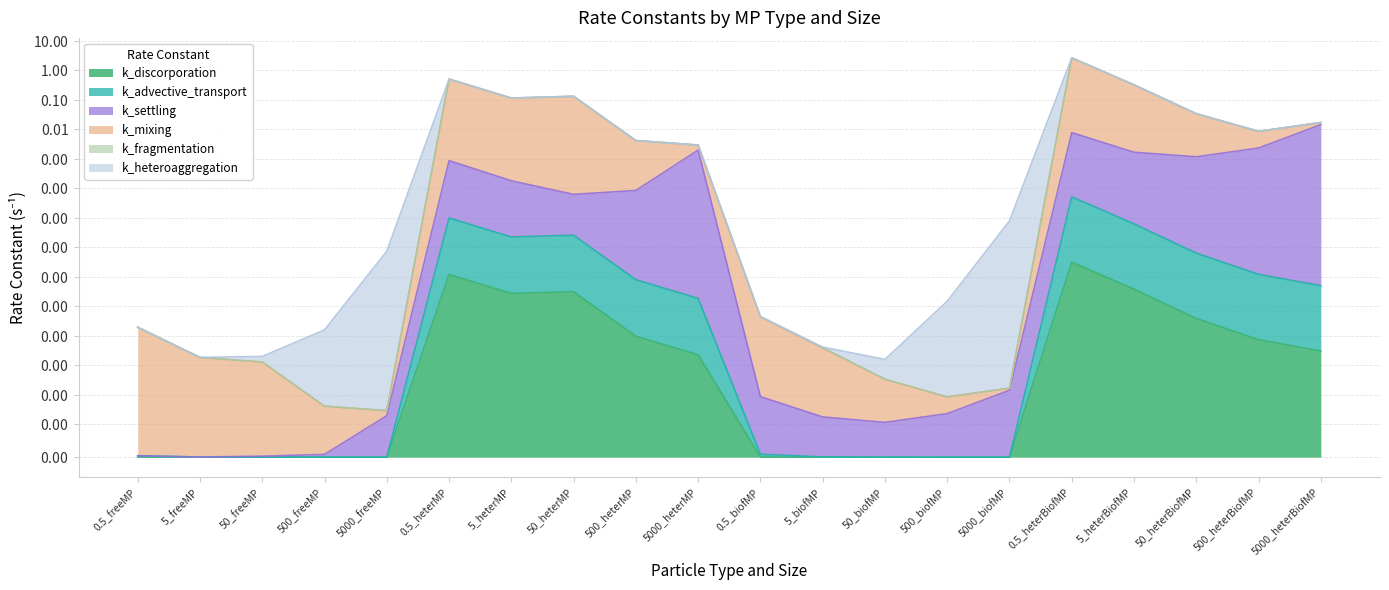

Which series has the largest range (max minus min)?

k_mixing